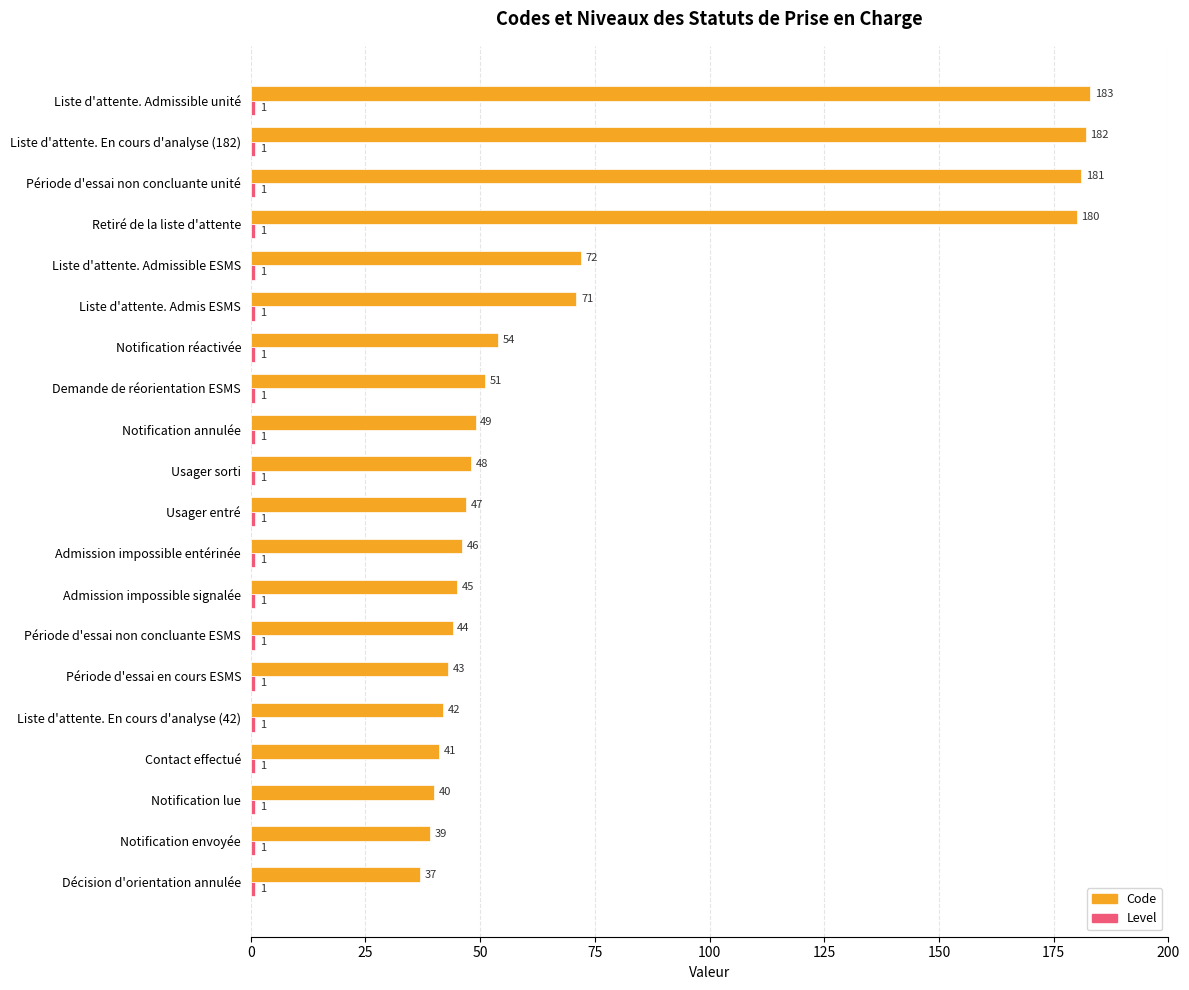

List the labels in order of Code value, largest first.

Liste d'attente. Admissible unité, Liste d'attente. En cours d'analyse (182), Période d'essai non concluante unité, Retiré de la liste d'attente, Liste d'attente. Admissible ESMS, Liste d'attente. Admis ESMS, Notification réactivée, Demande de réorientation ESMS, Notification annulée, Usager sorti, Usager entré, Admission impossible entérinée, Admission impossible signalée, Période d'essai non concluante ESMS, Période d'essai en cours ESMS, Liste d'attente. En cours d'analyse (42), Contact effectué, Notification lue, Notification envoyée, Décision d'orientation annulée